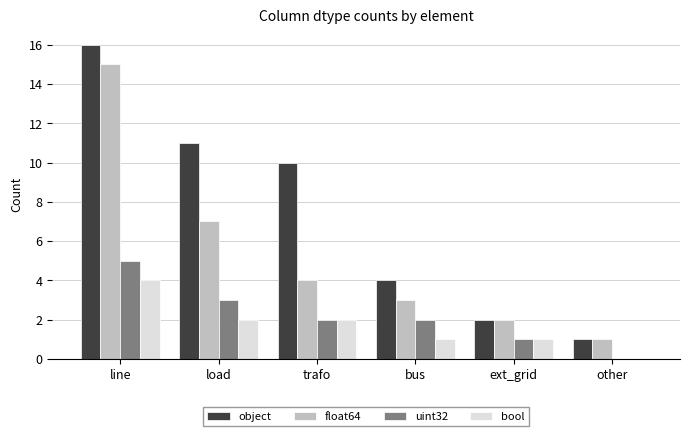

Between trafo and bus, which series saw the biggest shift?

object